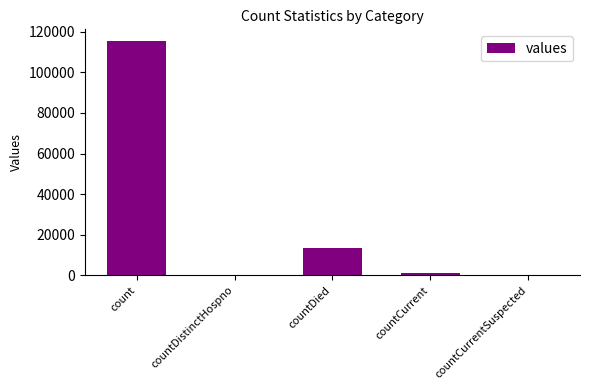

True or false: the data shows 115379 at count.

True